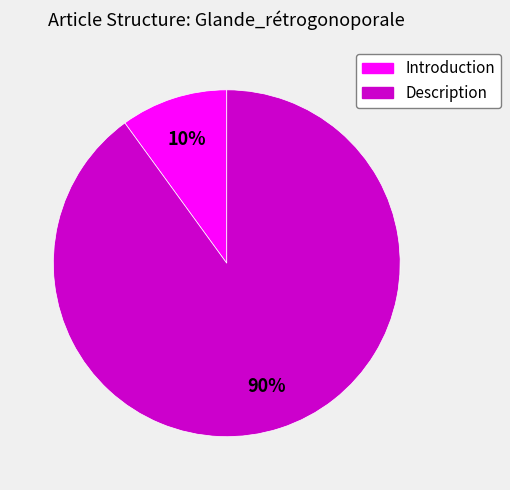

Does Description represent more than half of the total?

Yes